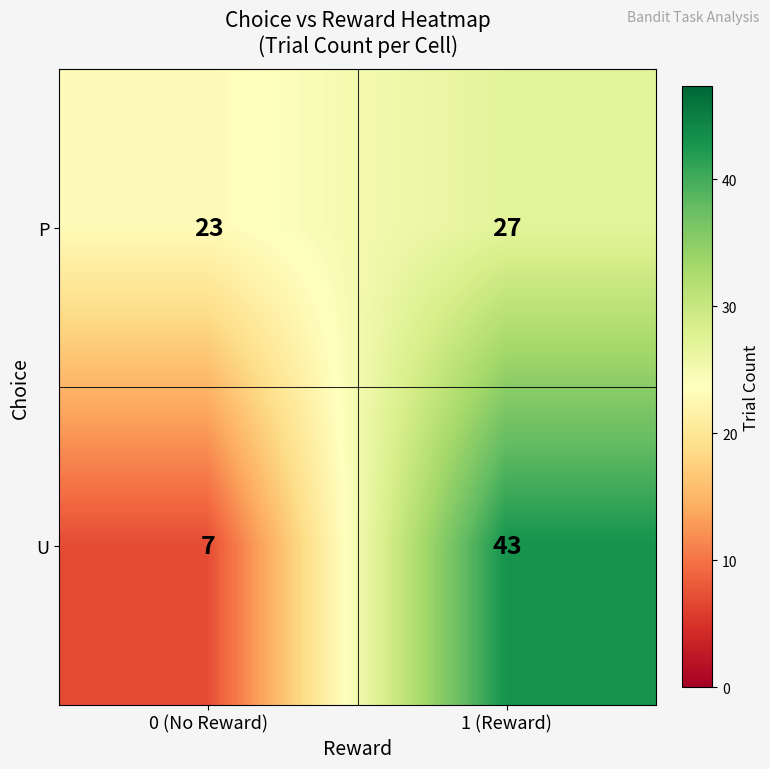

Reading left to right, transcribe all the data shown in this chart.

P: 0 (No Reward)=23	1 (Reward)=27
U: 0 (No Reward)=7	1 (Reward)=43